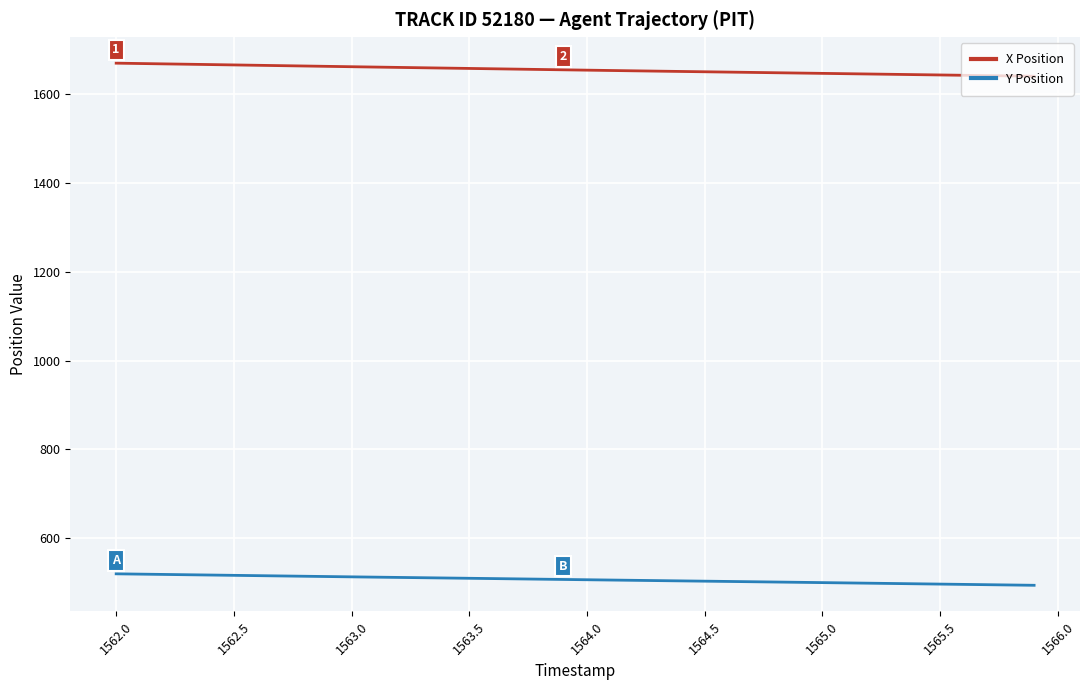

List the series in order of their peak value, lowest first.

Y Position, X Position